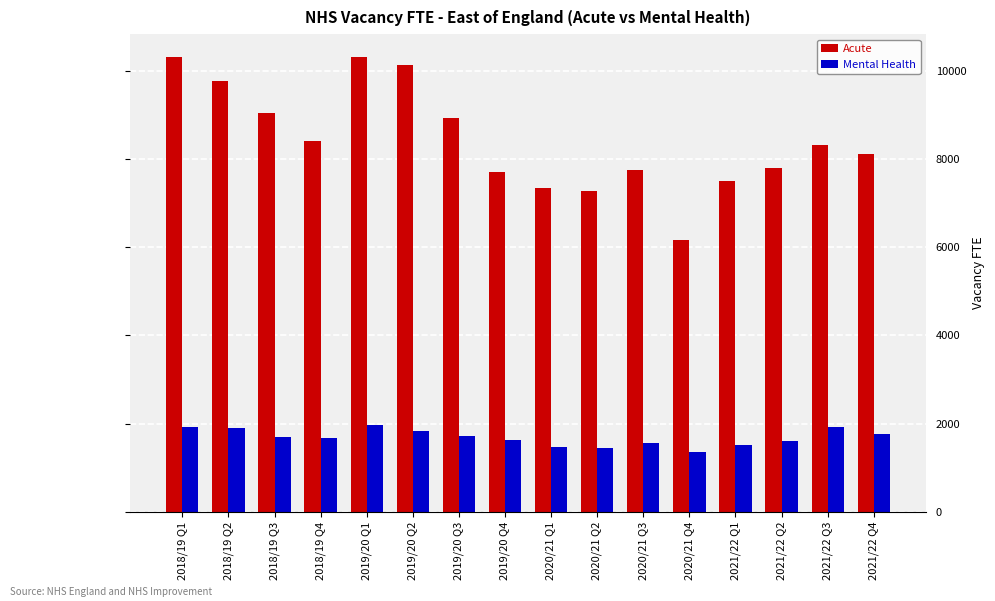

At how many categories does at least one series exceed 2764?

16